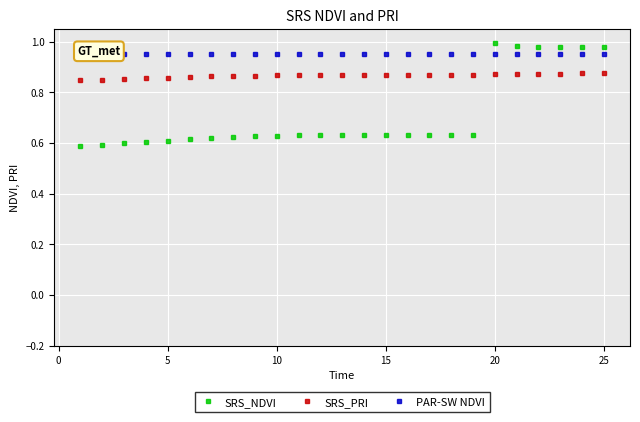

List the series in order of their overall mean, highest first.

PAR-SW NDVI, SRS_PRI, SRS_NDVI